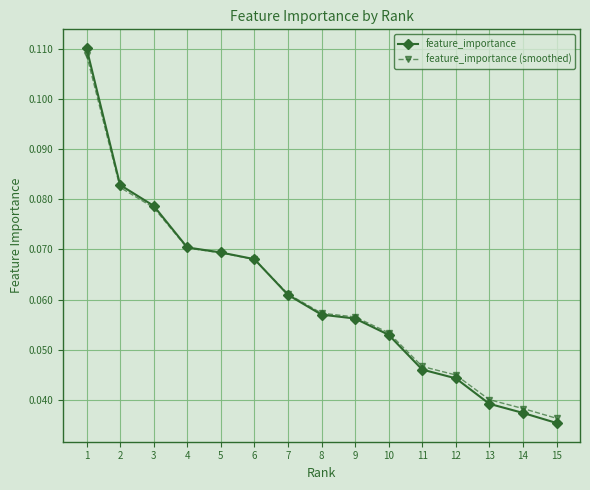

The feature_importance (smoothed) series shows 0.1 at 14. True or false?

False